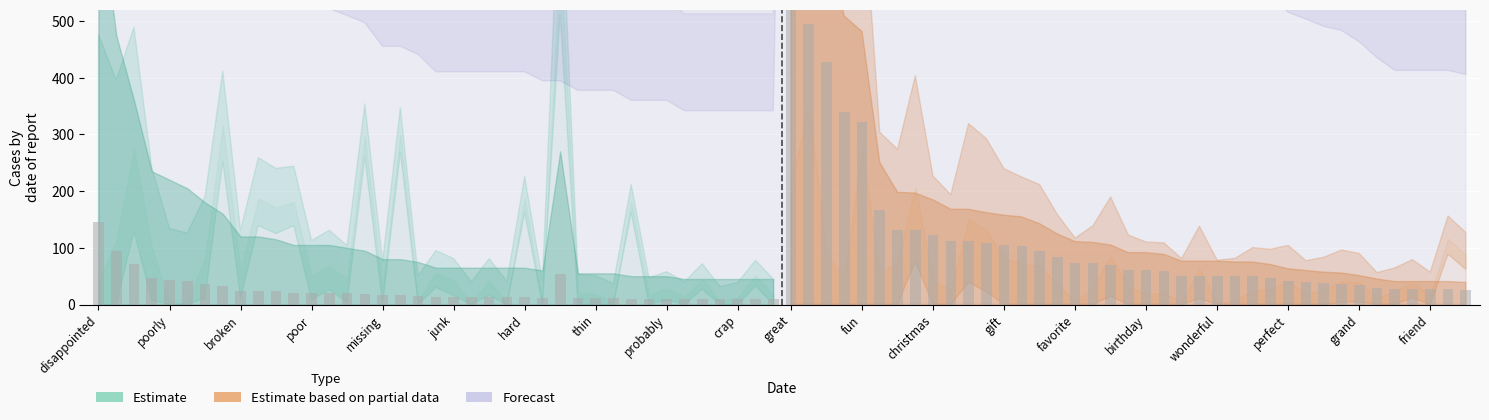

What is the difference between the highest and lowest values at waste?

101.0